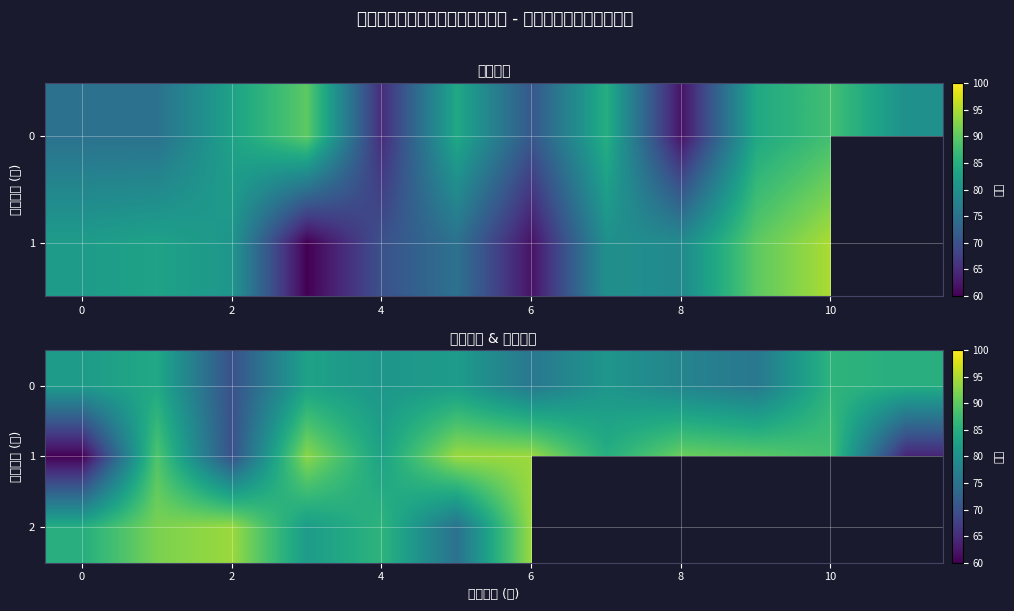

Where is 0 nearest to the value 78?

8